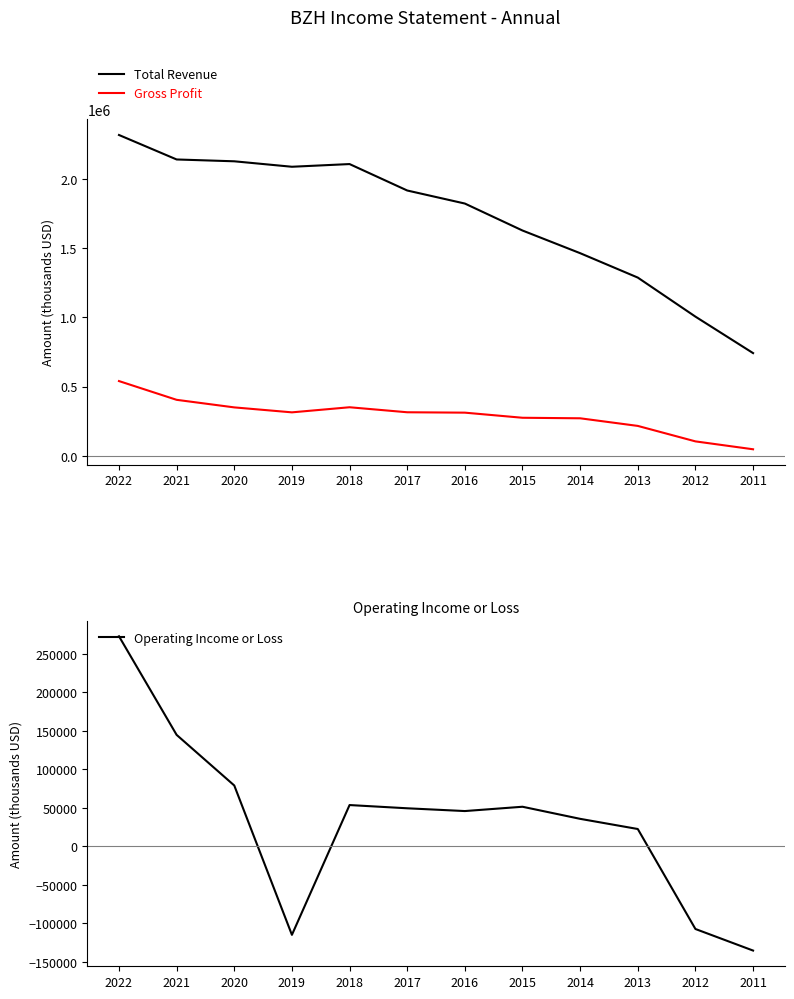

Which series changed the most between 2018 and 2017?

Total Revenue